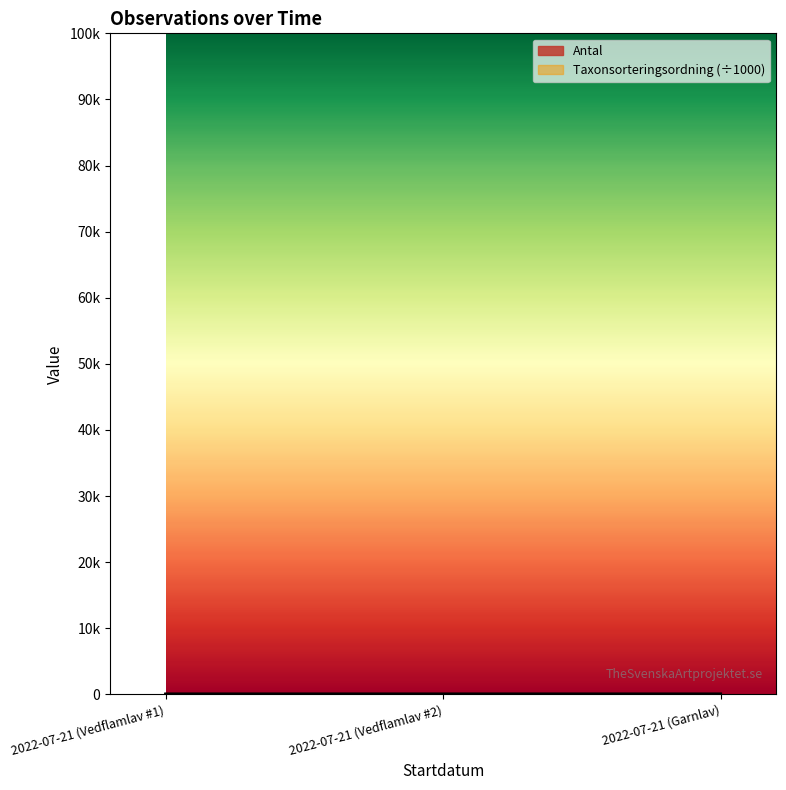

How many series are shown in this chart?

2